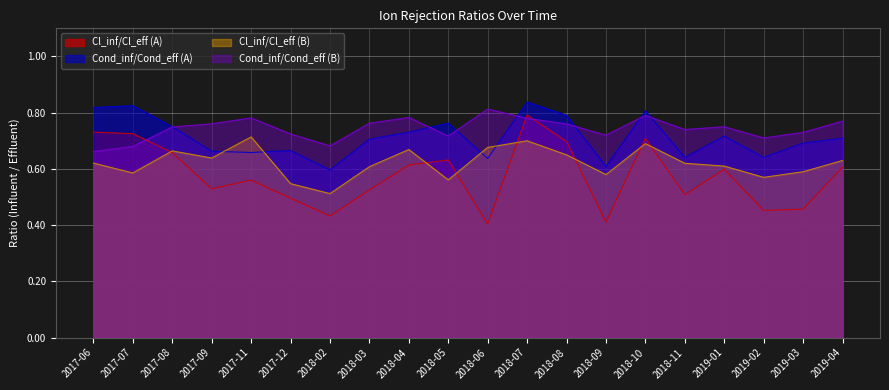

What is the difference between the highest and lowest values at 2017-06?

0.2